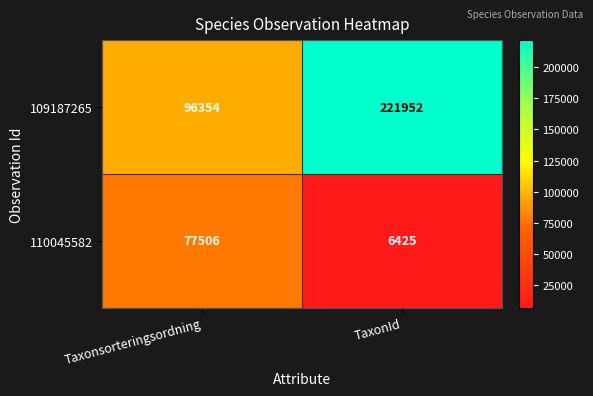

The value of 109187265 at Taxonsorteringsordning is 22604. True or false?

False